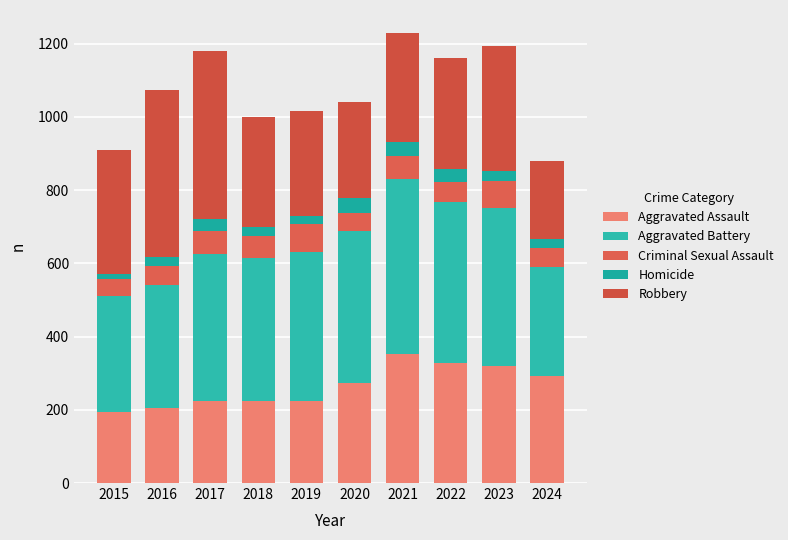

How many categories are shown in the chart?

10